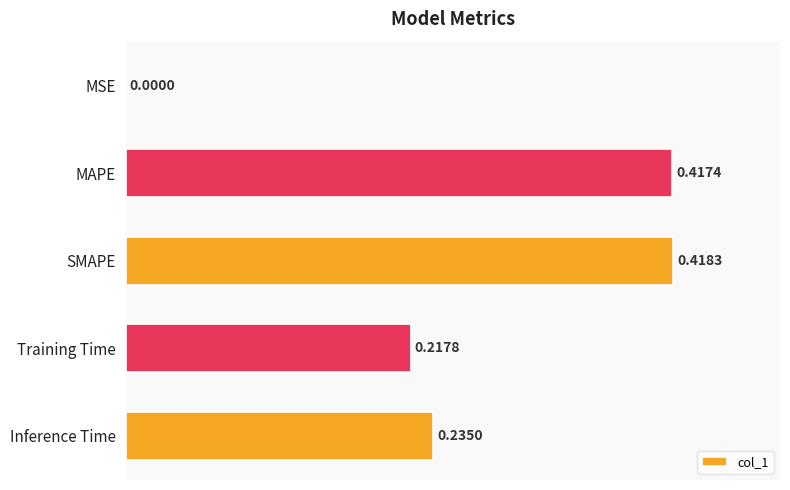

Where is the data nearest to the value 0?

MSE